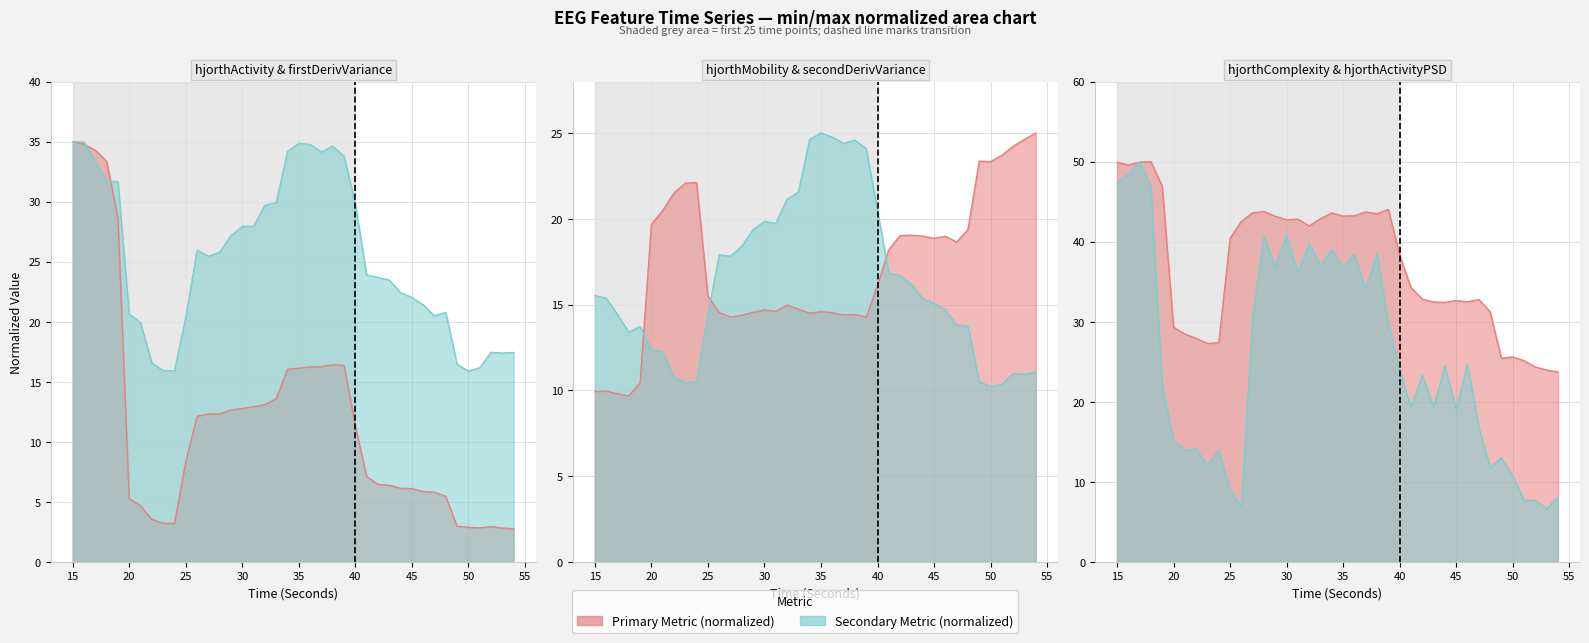

Where does the hjorthActivity_EEG series first go above 11?

15